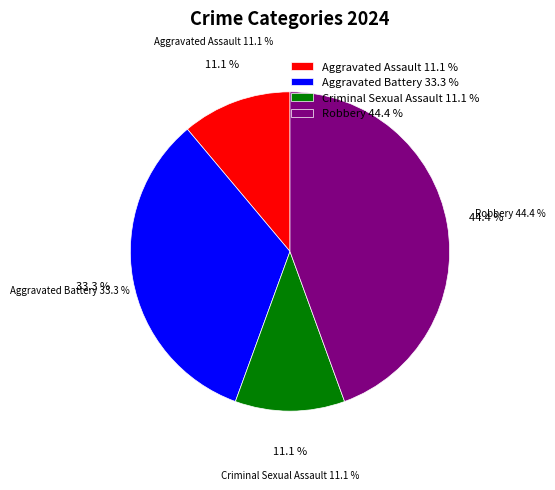

Does Robbery represent more than half of the total?

No